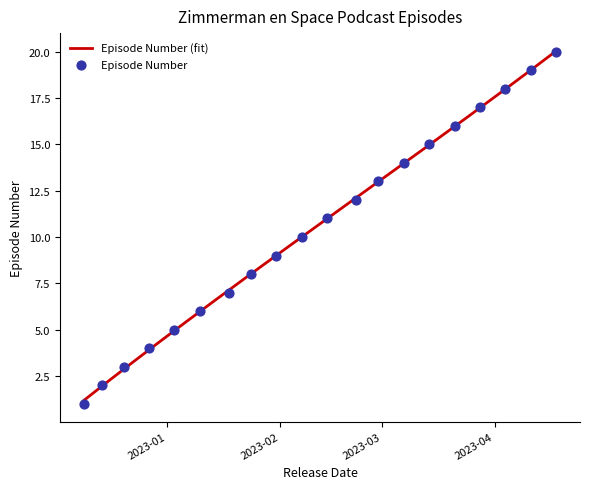

Which has a higher value, 2023-01-10 or 2023-03-07?

2023-03-07